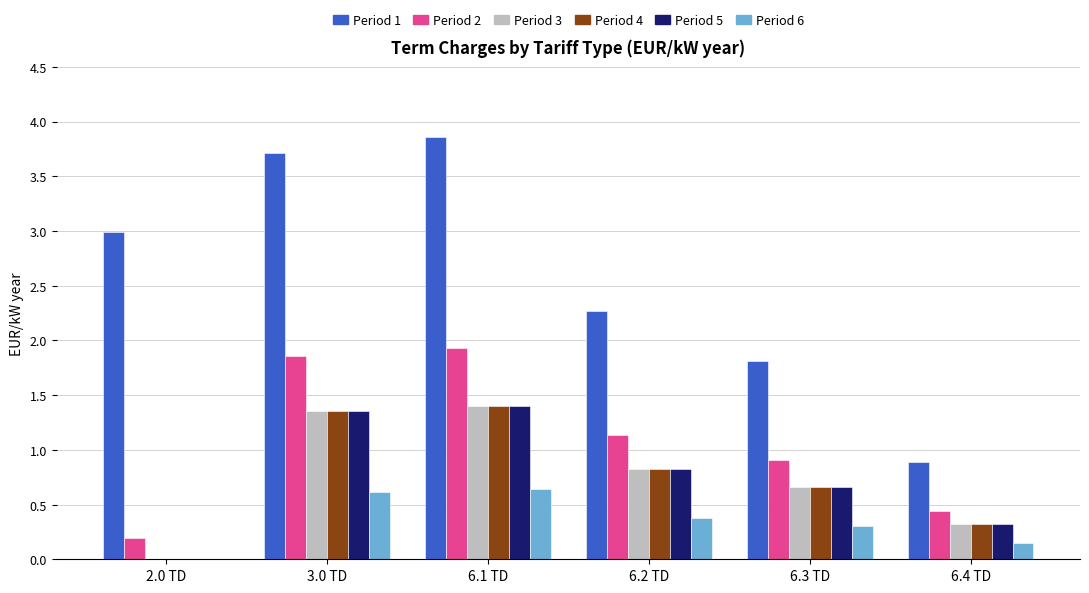

Are the bars horizontal?

No